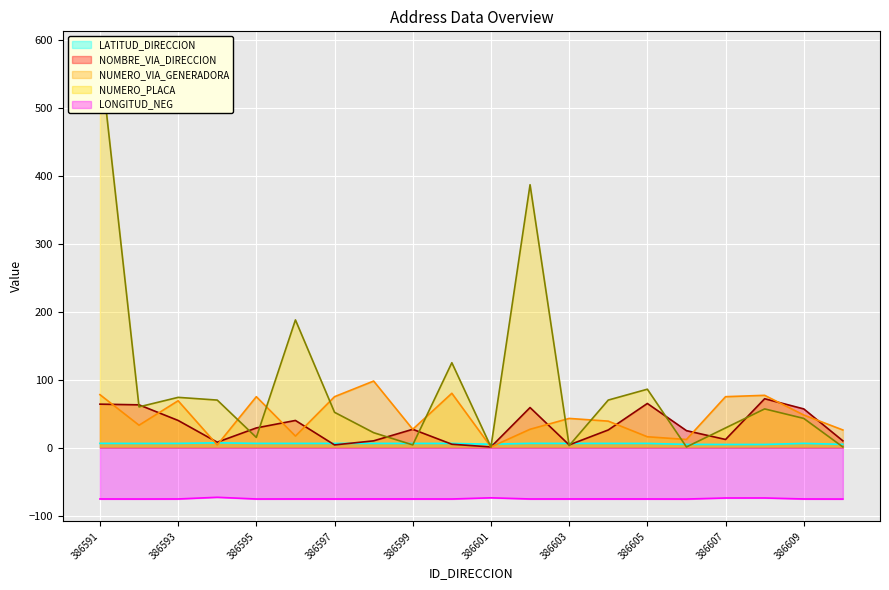

What is the difference between the maximum and second lowest values in the NOMBRE_VIA_DIRECCION series?

68.0